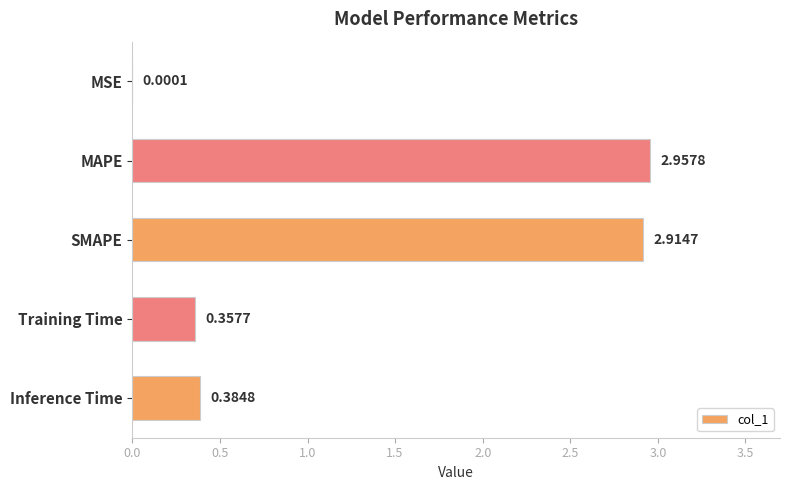

Which label corresponds to the largest value in the chart?

MAPE